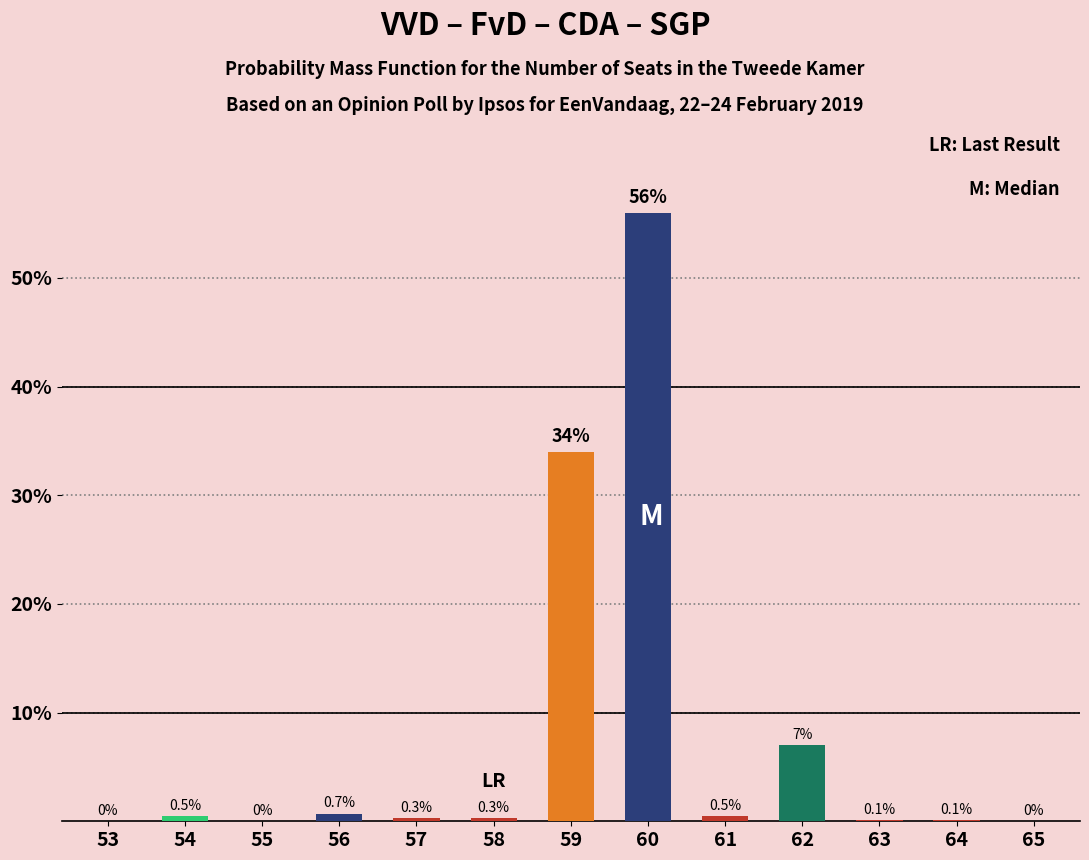

What is the average value?

7.7